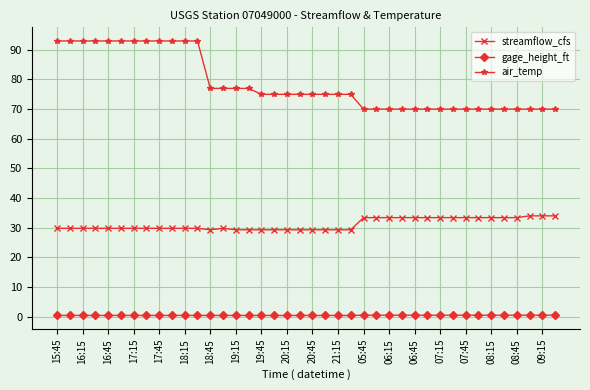

Which series has the widest spread of values?

air_temp